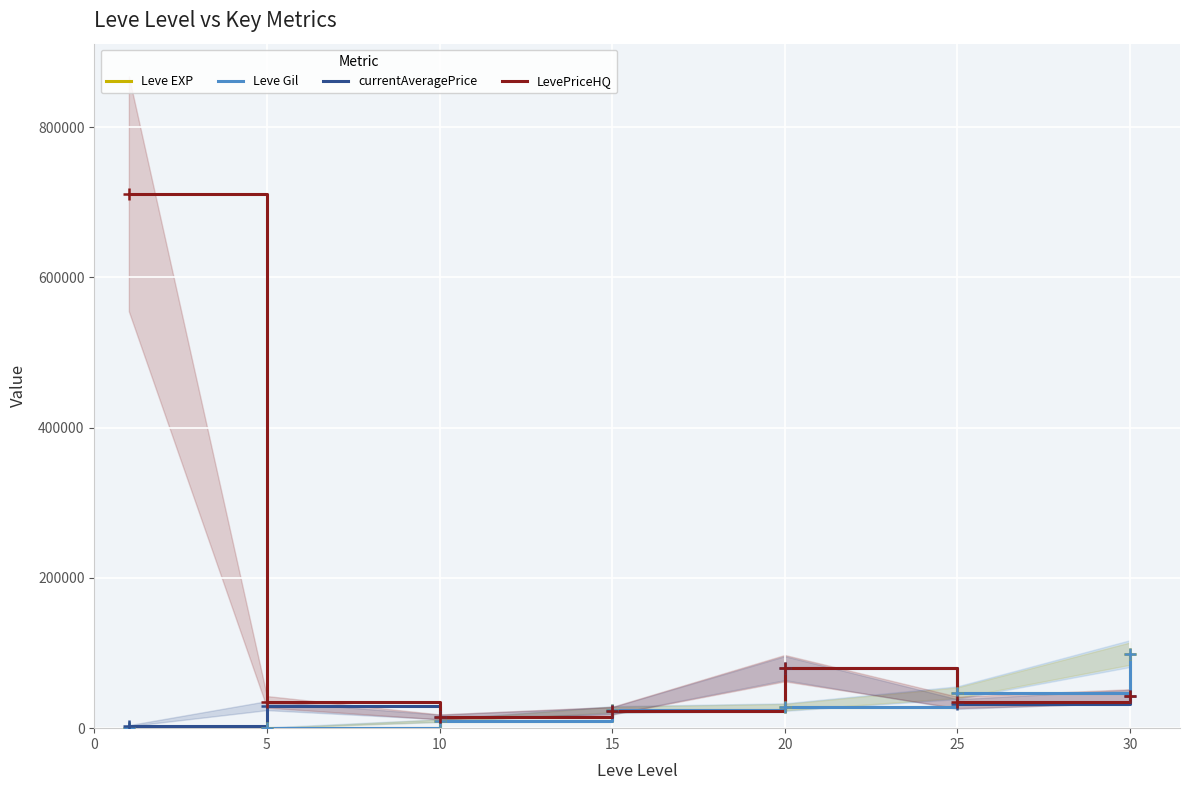

Is it true that Leve Gil equals 28010 at 20?

True